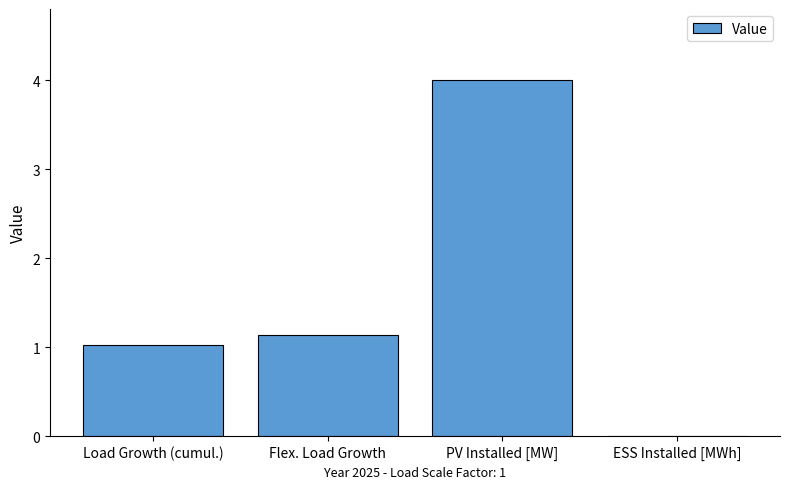

What is the change in value from Load Growth (cumul.) to PV Installed [MW]?

+3.0